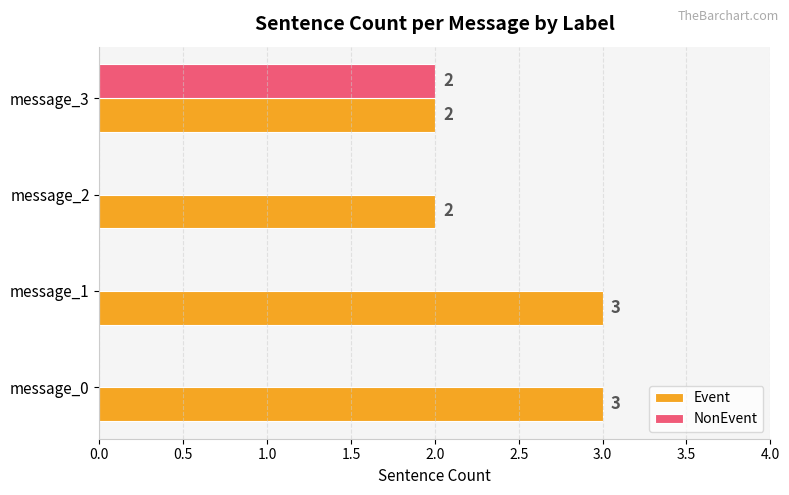

At which category is the sum across all series the highest?

message_3